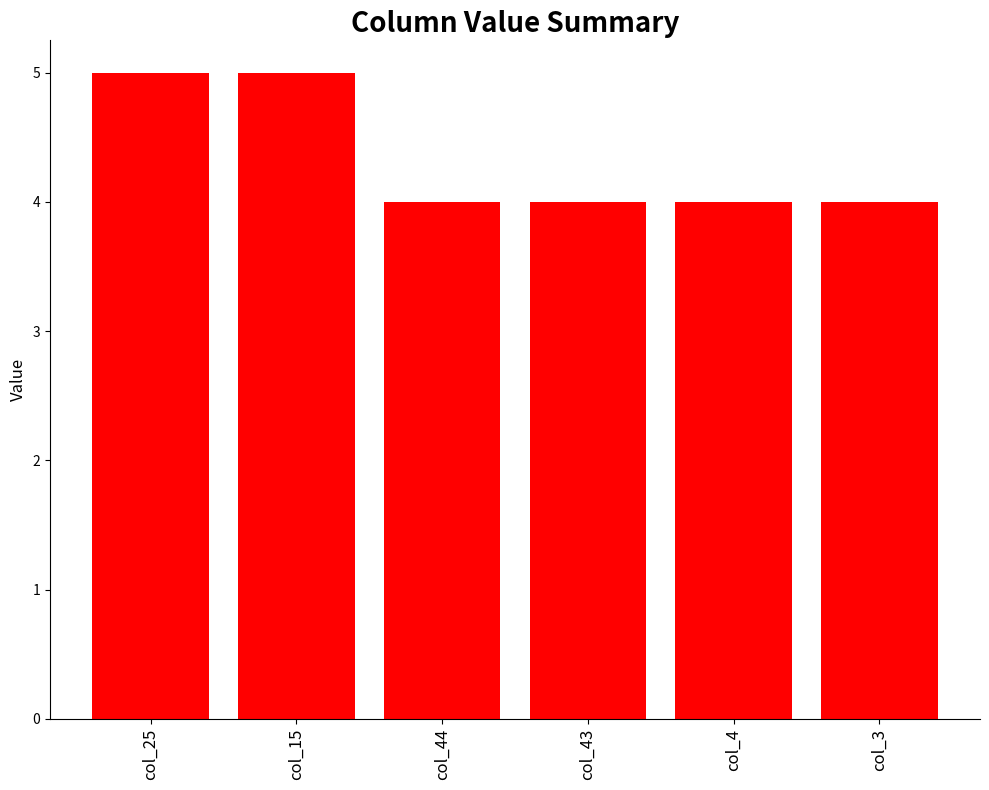

What is the smallest value displayed?

4